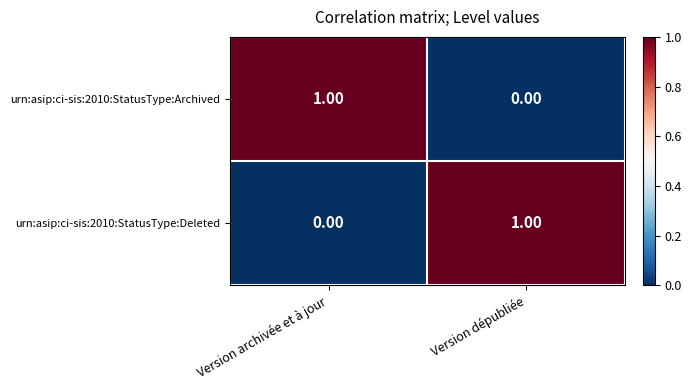

At which label does urn:asip:ci-sis:2010:StatusType:Deleted reach its peak?

Version dépubliée